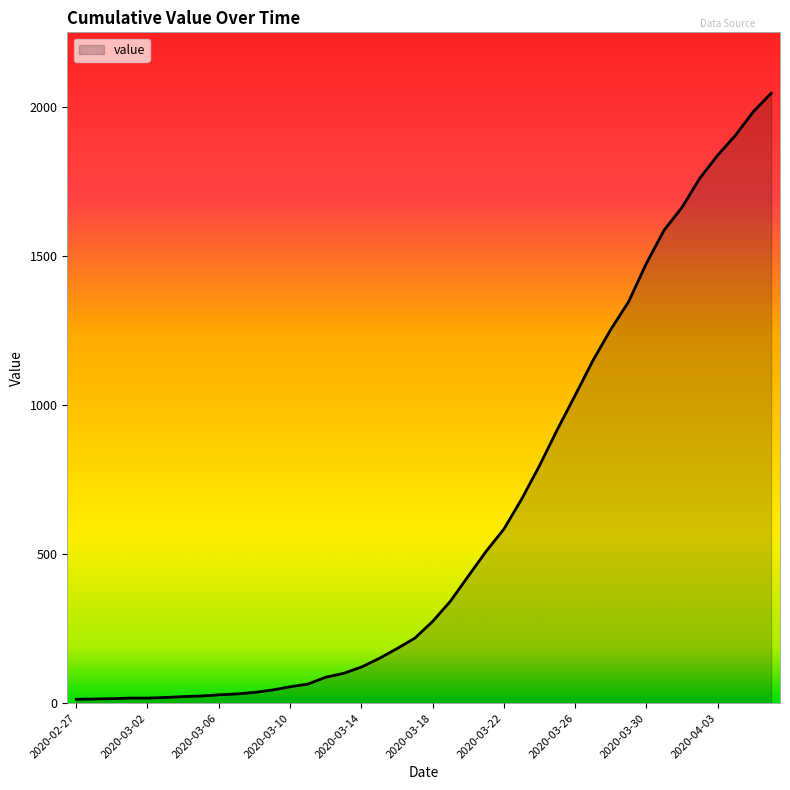

What is the difference between the maximum and minimum values?

2034